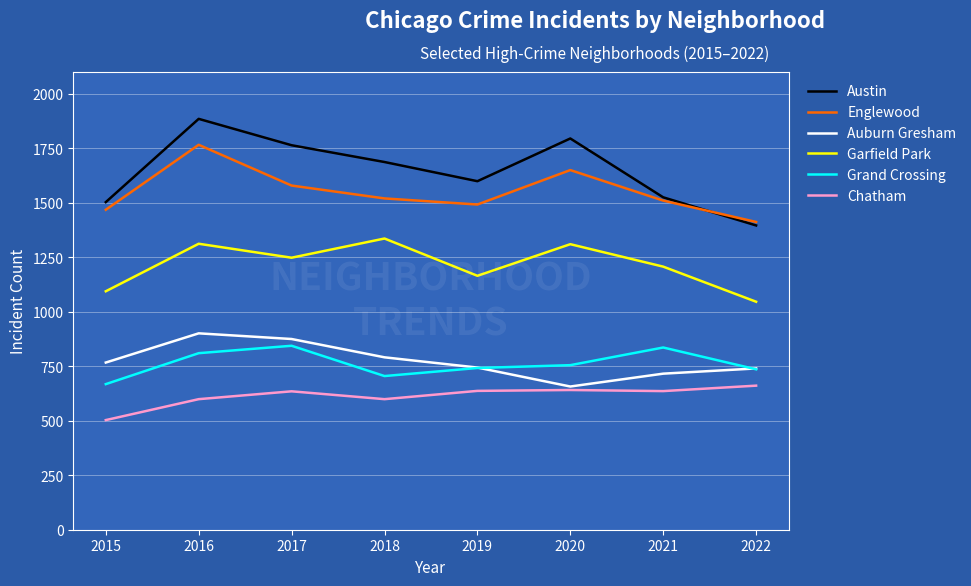

The Englewood series shows 1510 at 2021. True or false?

True